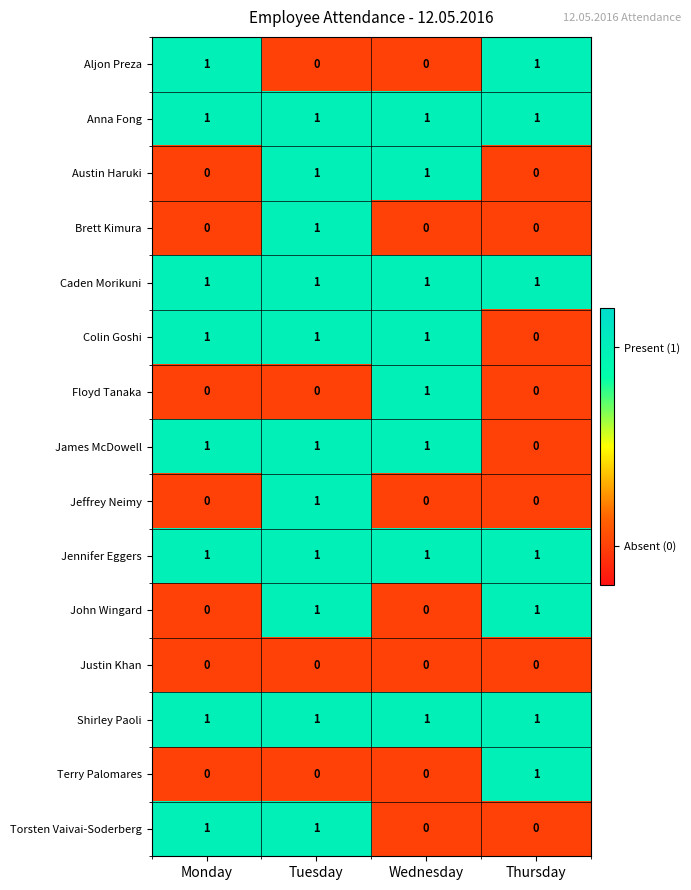

The Jennifer Eggers series shows 2 at Monday. True or false?

False